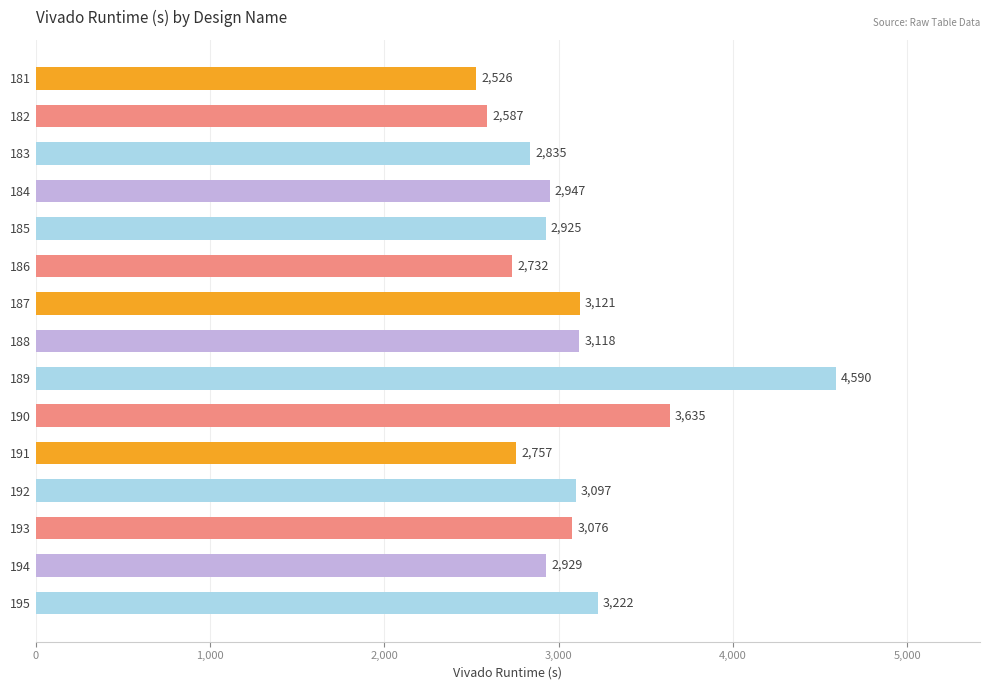

What is the value of the 5th bar from the top?

2925